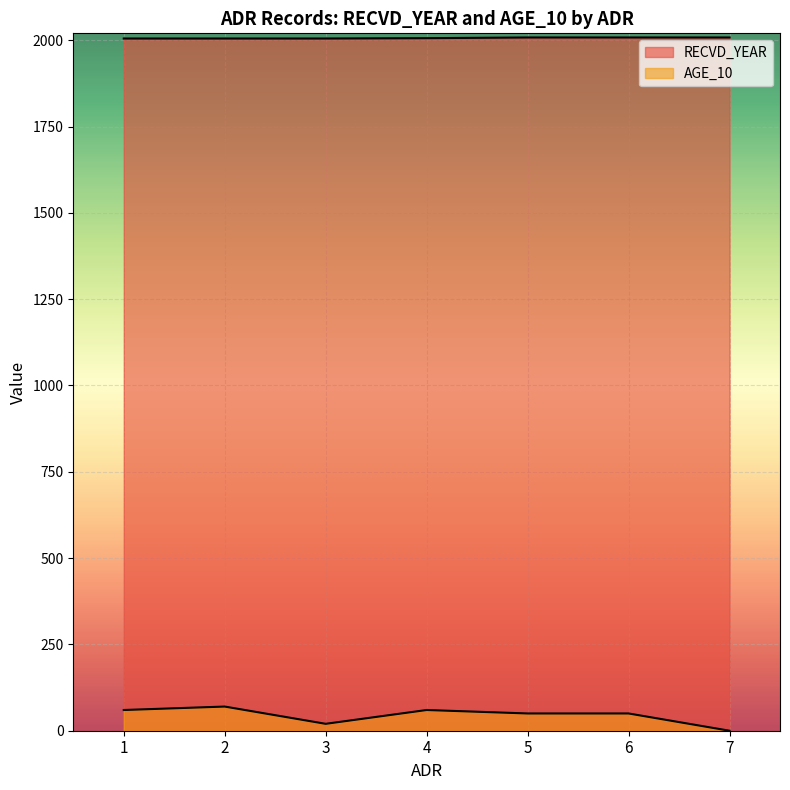

True or false: AGE_10 has a value of 60 at 1.

True